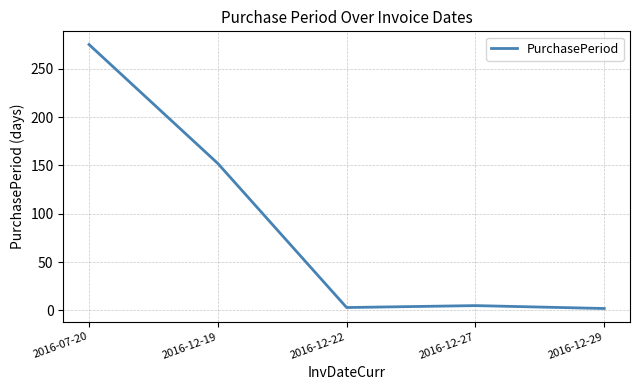

At which label does the data first exceed 5?

2016-07-20